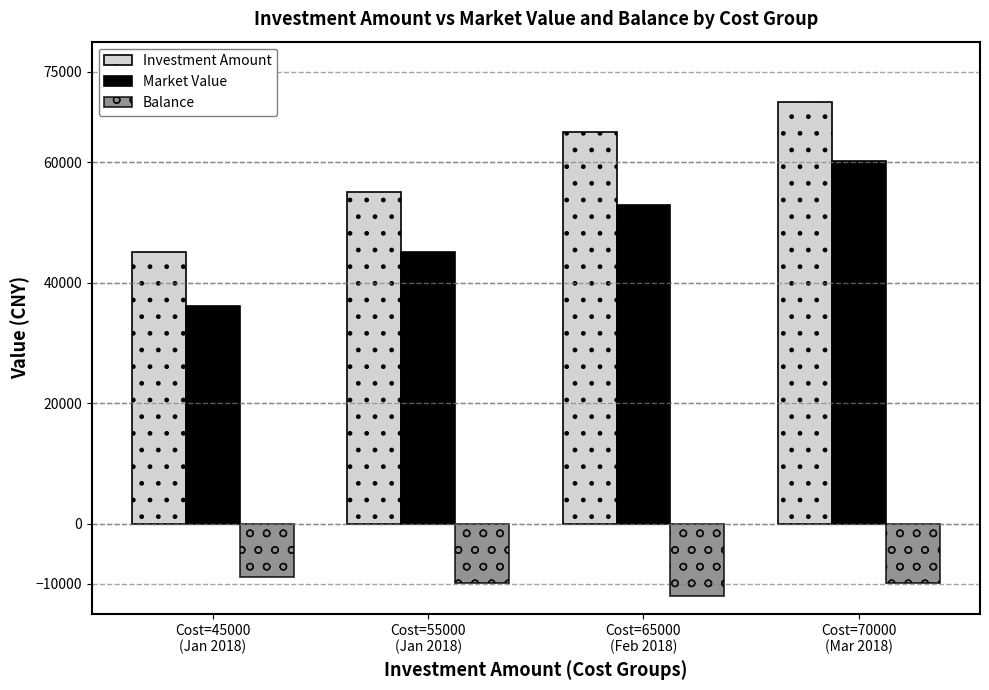

How many groups of bars are there?

4